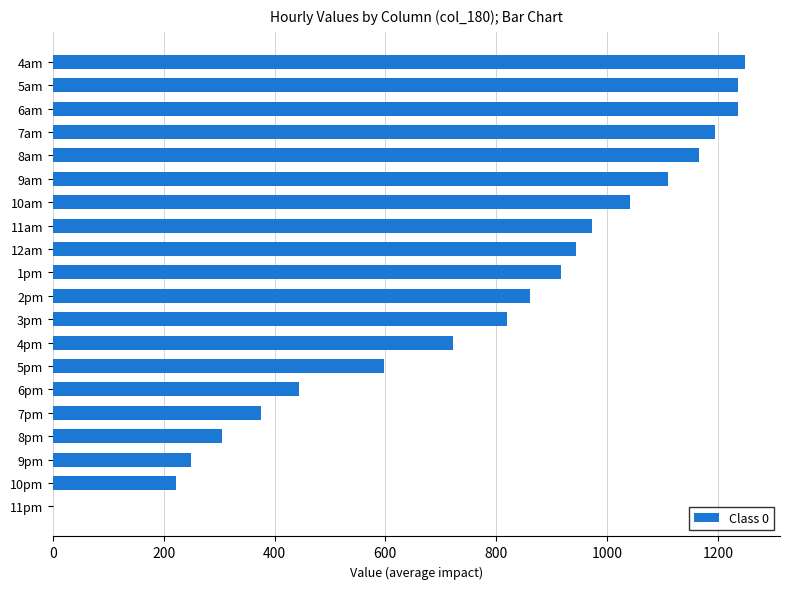

Are the bars horizontal?

Yes